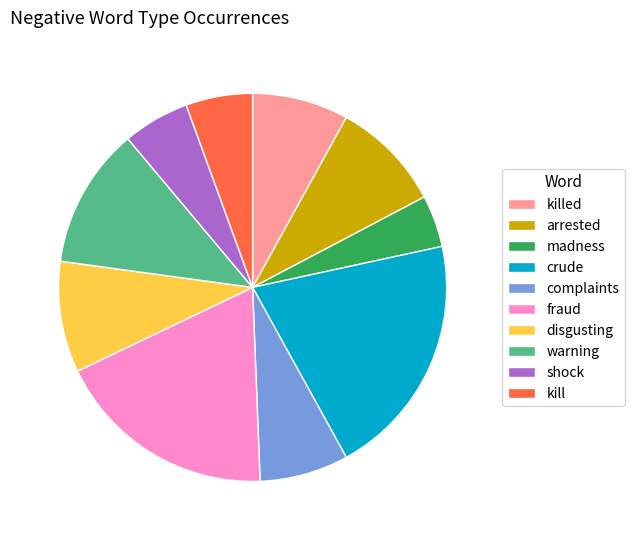

Is there a majority slice in this chart?

No